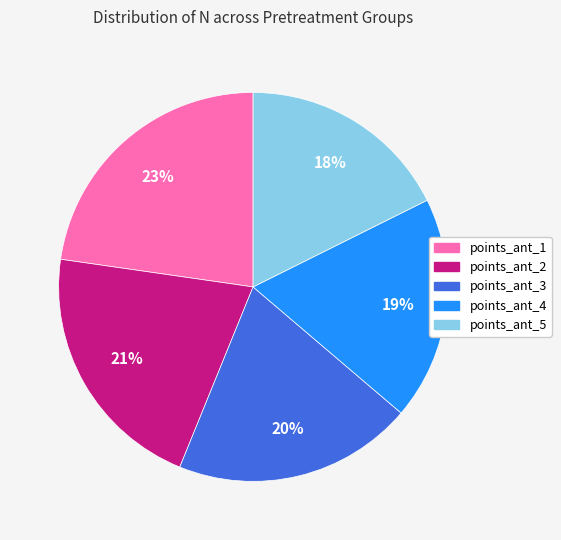

Combined, do points_ant_5 and points_ant_3 account for over 50%?

No